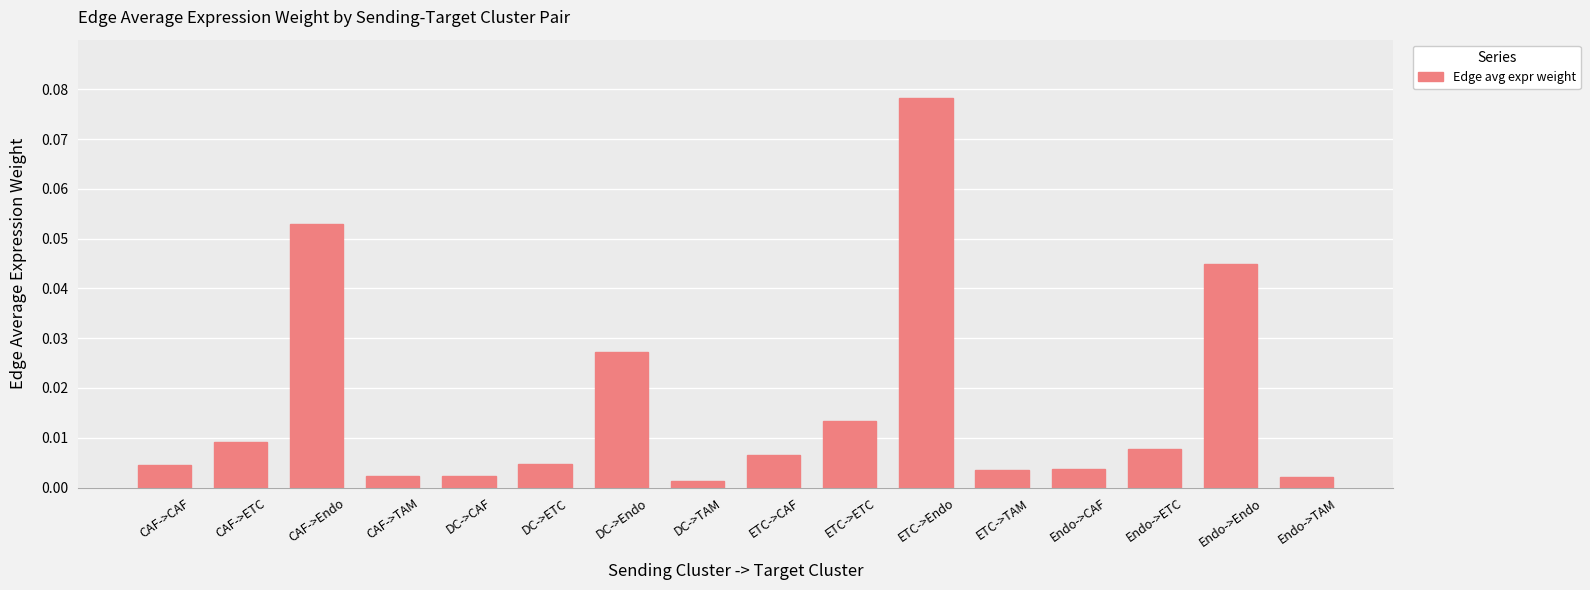

What is the sum of all values?

0.3